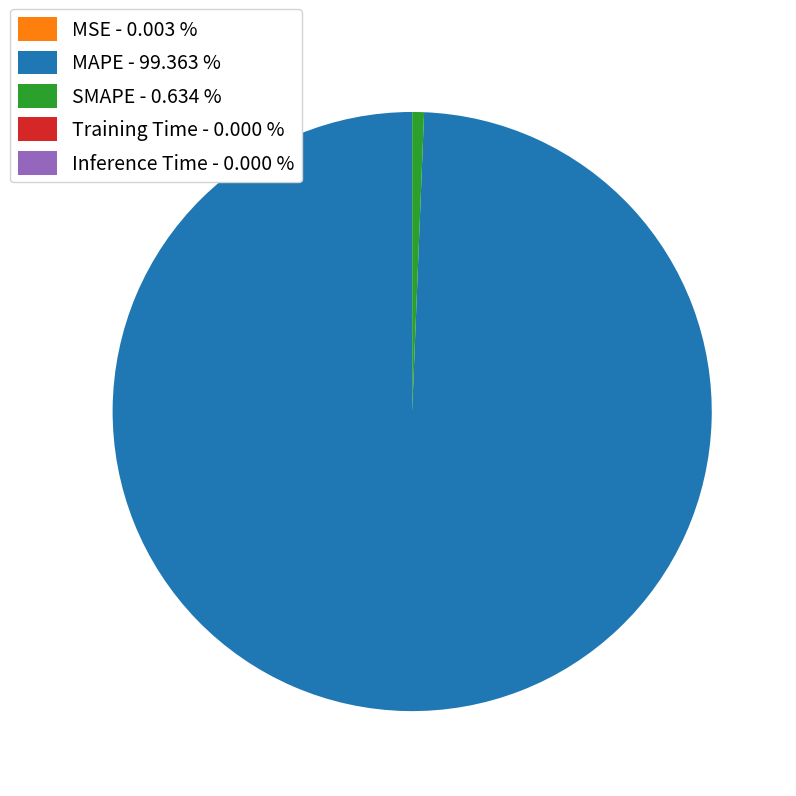

Is there any slice that represents more than half of the pie?

Yes